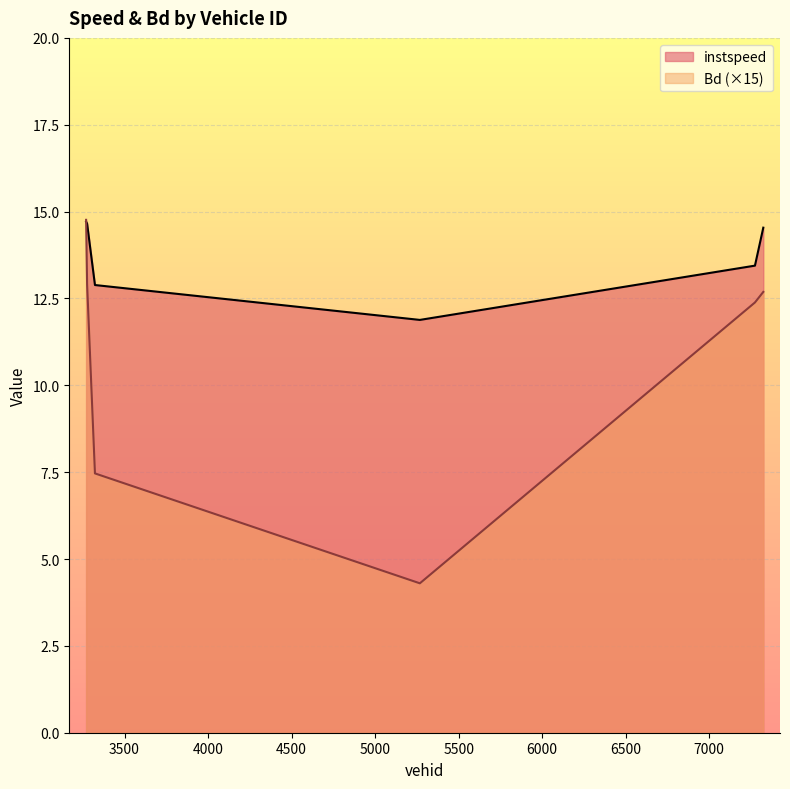

What is the label of the 3rd point from the left?

3323.0